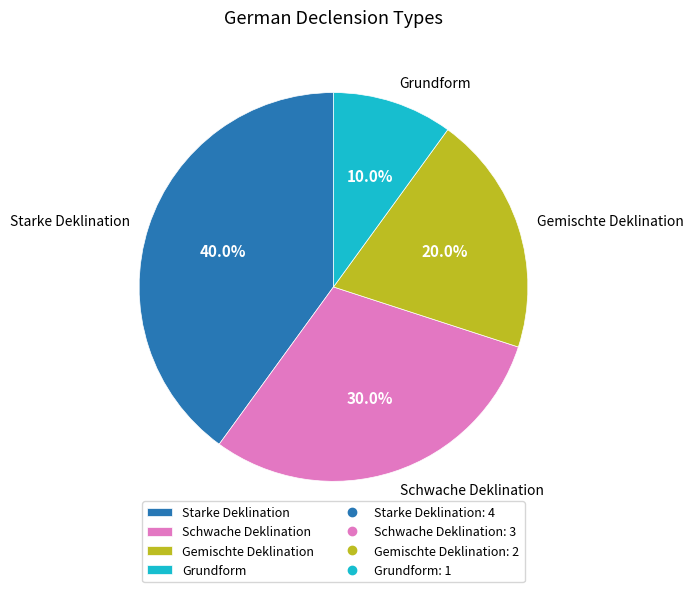

Approximately how many times larger is the value at Gemischte Deklination compared to Grundform?

2.0